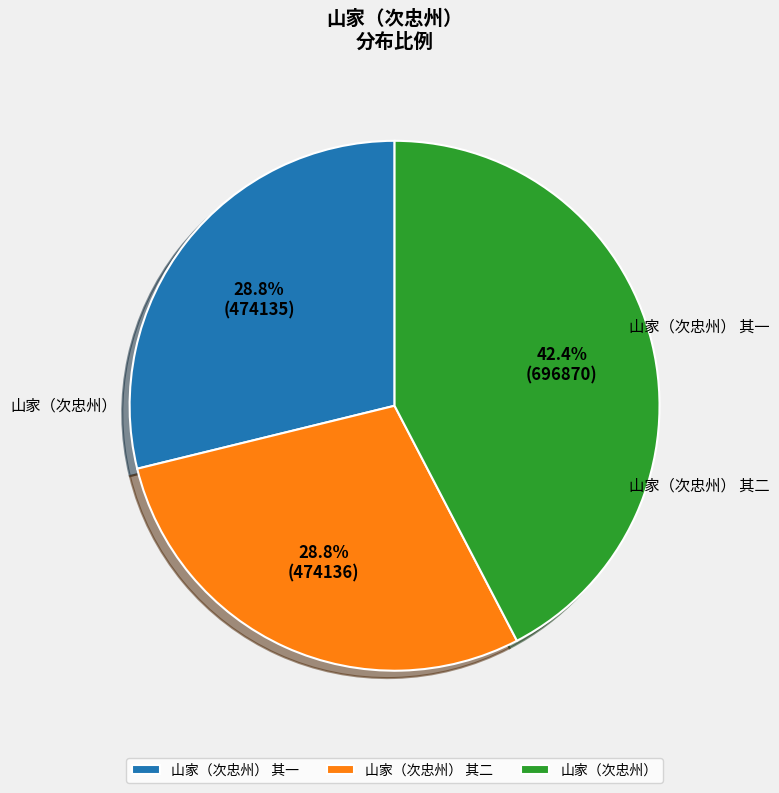

To the nearest percent, what is the average slice percentage?

33%